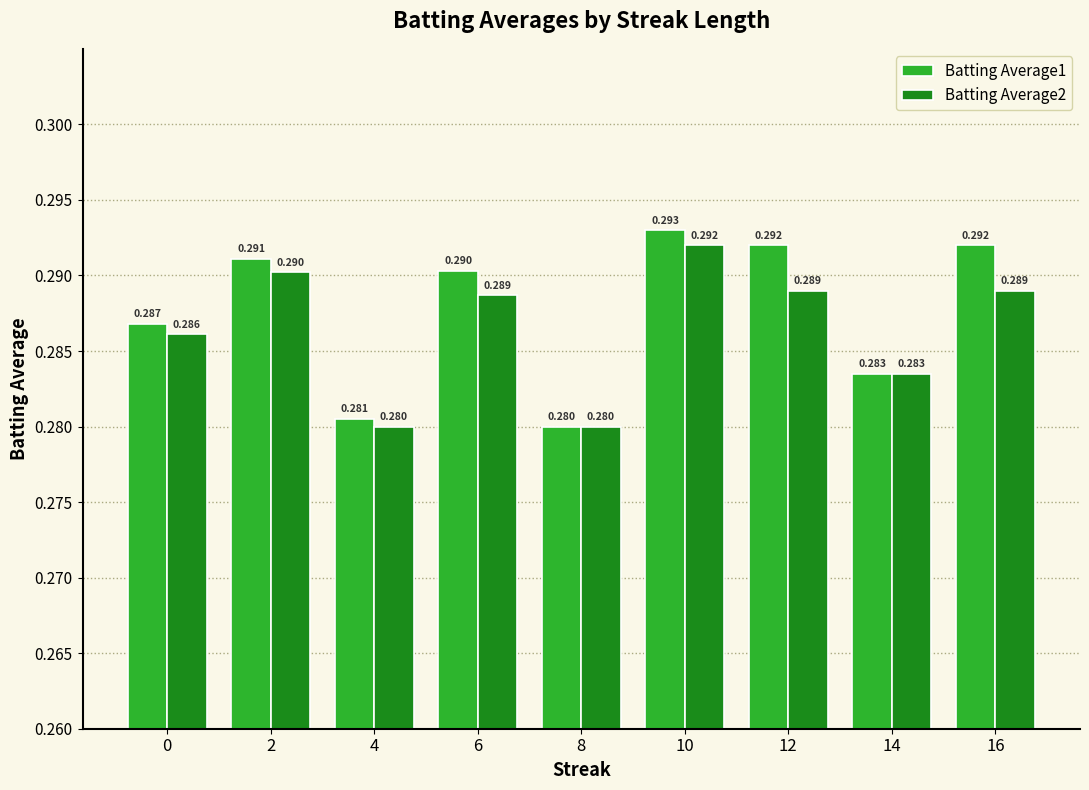

Is the value of Batting Average1 at 10 greater than the value of Batting Average2 at 12?

Yes